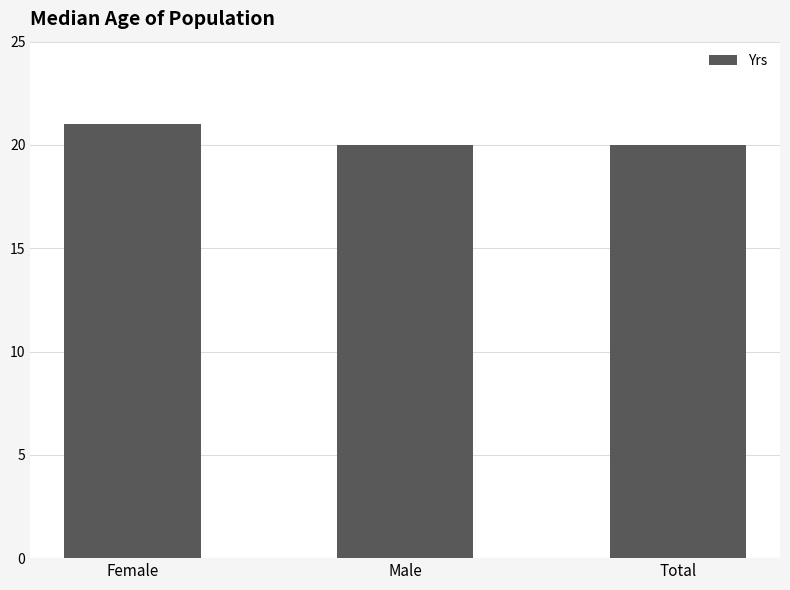

The chart shows a value of 6 at Total. True or false?

False